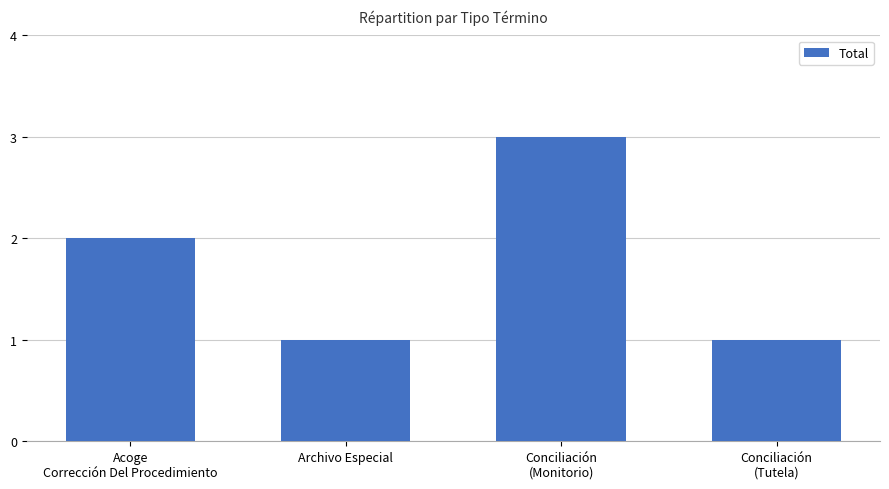

At which category does the chart reach its peak across all series?

Conciliación
(Monitorio)